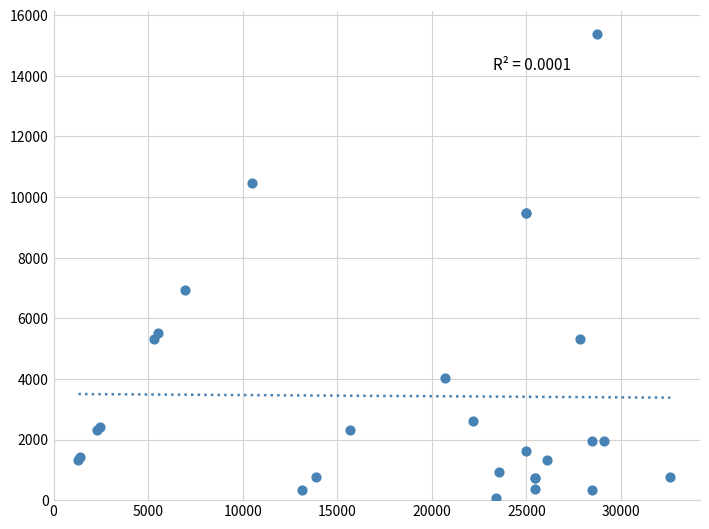

What Y value in the scatter plot is closest to 7728?

6924